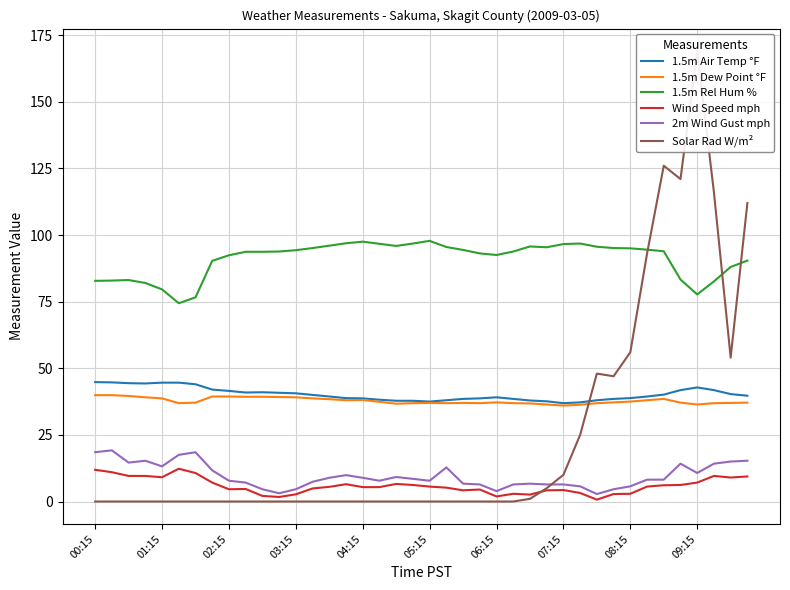

True or false: Wind Speed mph and 1.5m Rel Hum % intersect in this chart.

False